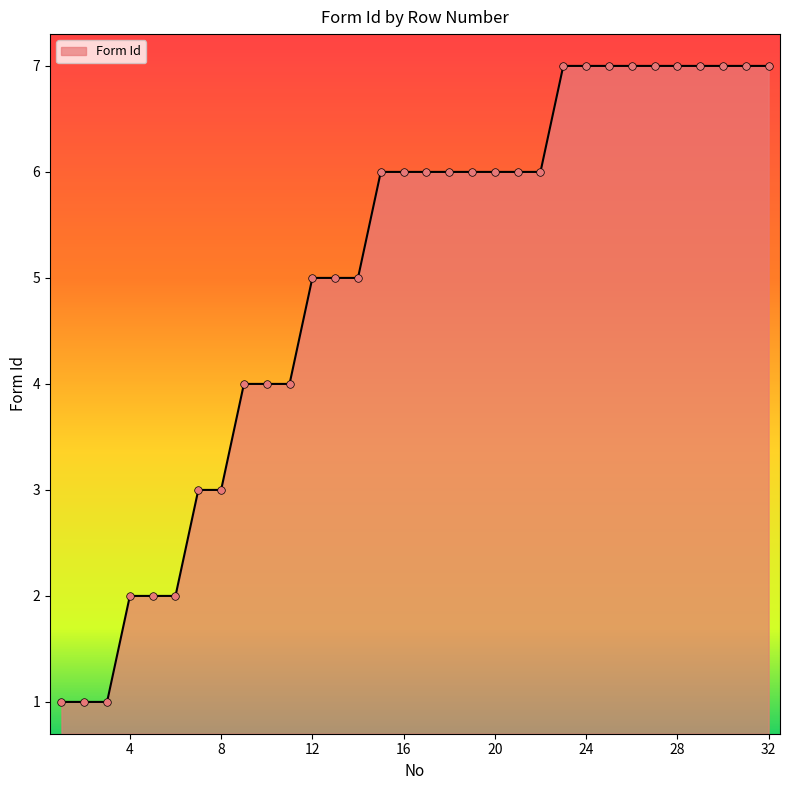

What is the maximum value shown in the chart?

7